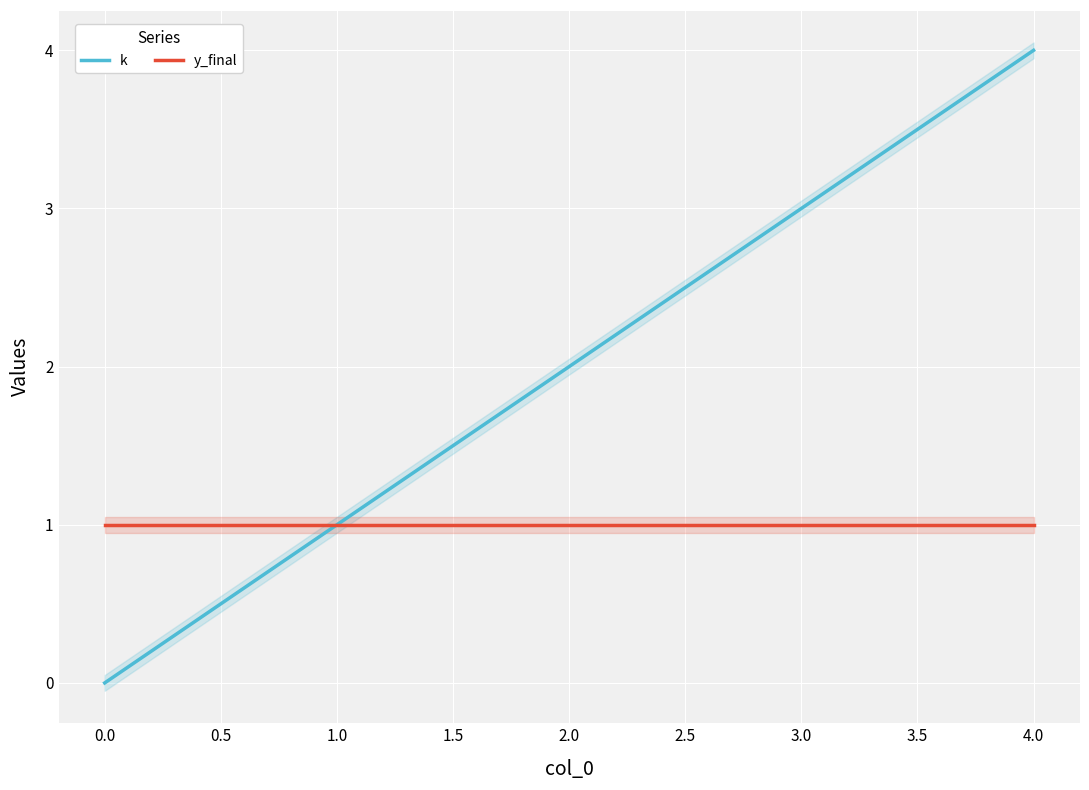

List the labels in order of k value, largest first.

4.0, 3.0, 2.0, 1.0, 0.0